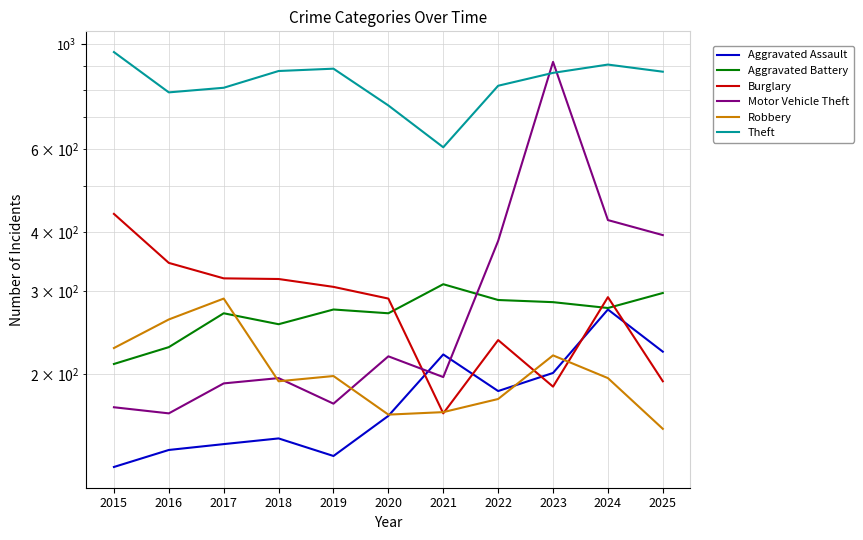

Reading right to left, what are all the values shown in this chart?

Aggravated Assault: 2025=223	2024=274	2023=201	2022=184	2021=220	2020=163	2019=134	2018=146	2017=142	2016=138	2015=127
Aggravated Battery: 2025=297	2024=276	2023=284	2022=287	2021=310	2020=269	2019=274	2018=255	2017=269	2016=228	2015=210
Burglary: 2025=193	2024=291	2023=188	2022=236	2021=165	2020=289	2019=306	2018=318	2017=319	2016=344	2015=437
Motor Vehicle Theft: 2025=394	2024=424	2023=918	2022=383	2021=197	2020=218	2019=173	2018=196	2017=191	2016=165	2015=170
Robbery: 2025=153	2024=196	2023=219	2022=177	2021=166	2020=164	2019=198	2018=193	2017=289	2016=261	2015=227
Theft: 2025=875	2024=906	2023=870	2022=817	2021=605	2020=742	2019=888	2018=878	2017=809	2016=791	2015=963